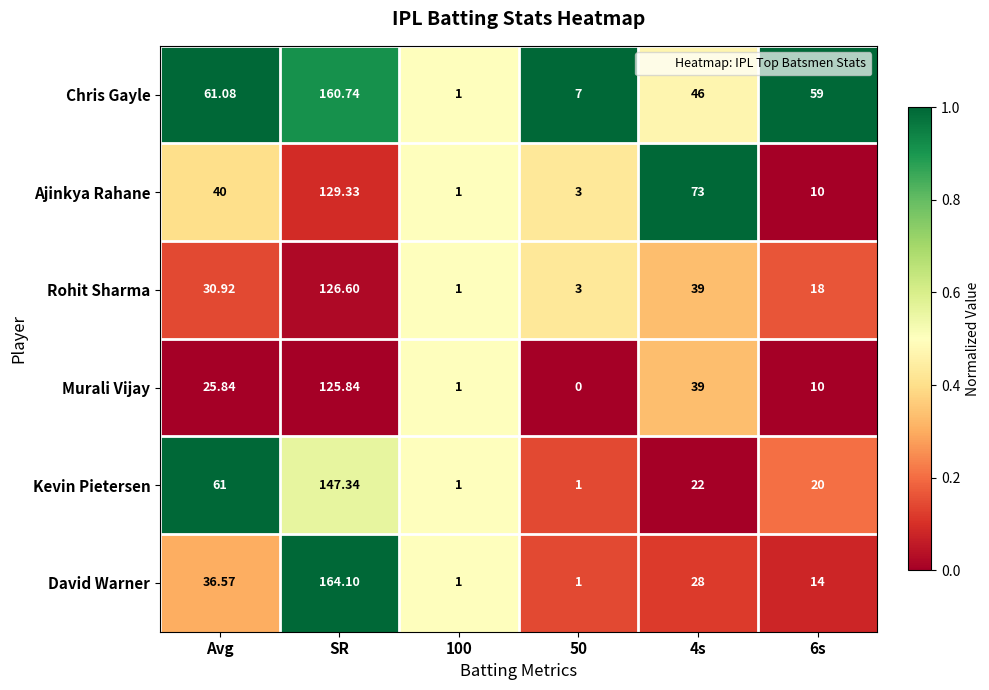

At which label does Kevin Pietersen reach its peak?

SR